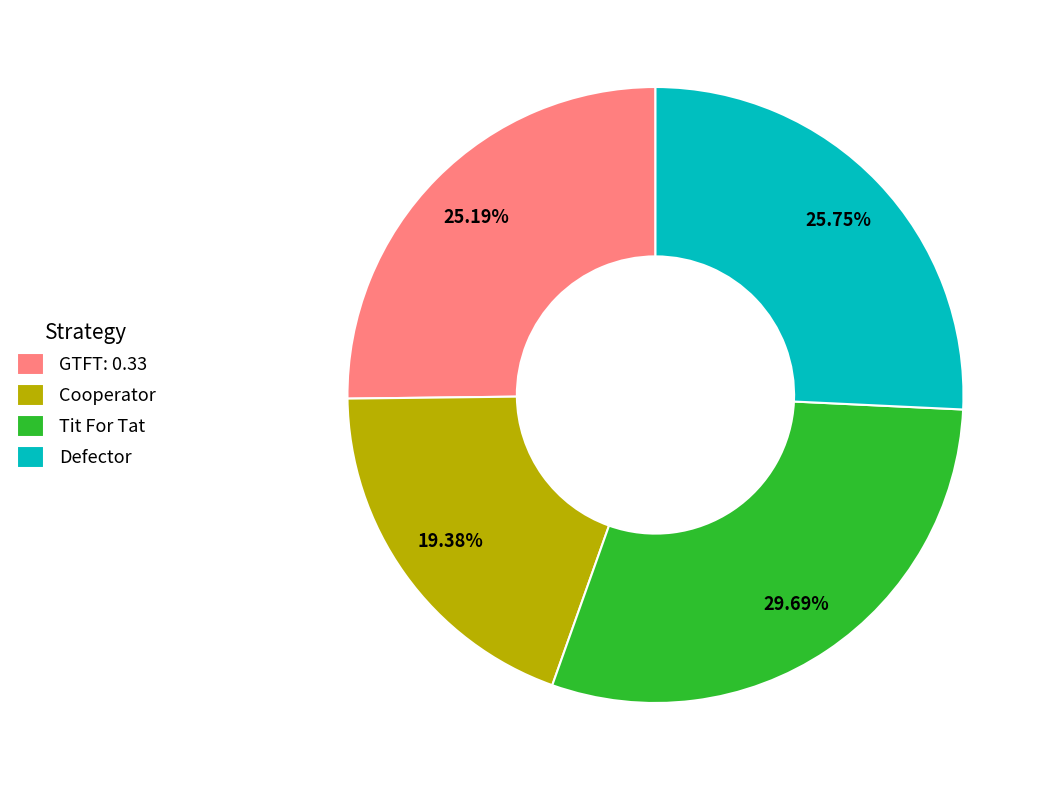

To the nearest percent, what is the difference between the largest and smallest slice percentages?

10%